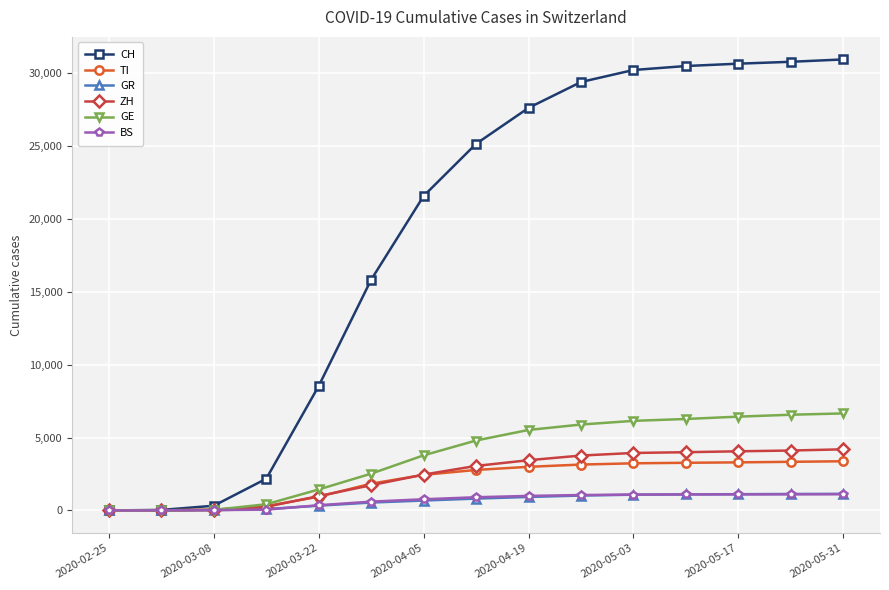

What is the difference between the maximum and second lowest values in the ZH series?

4189